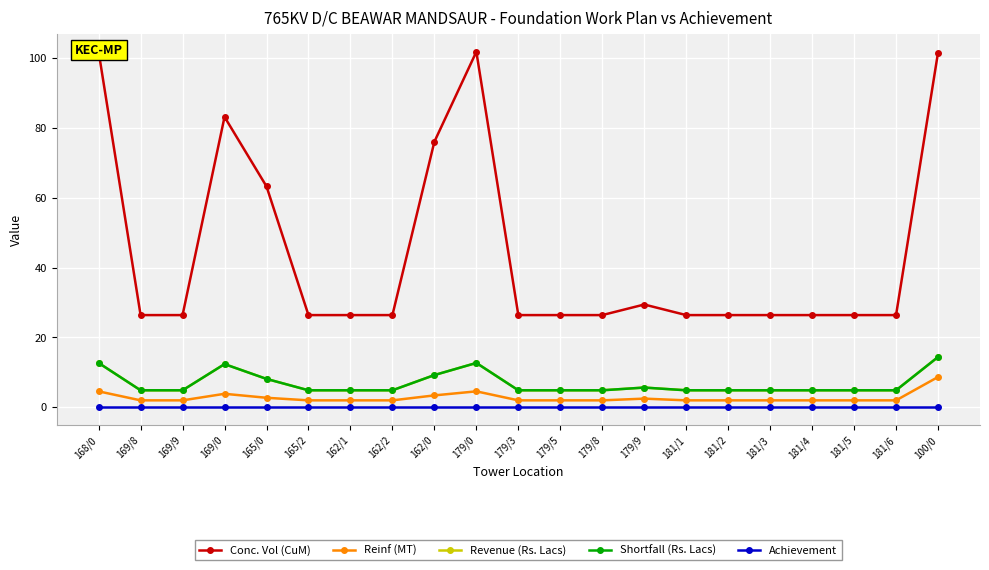

Where is the first local maximum for Shortfall (Rs. Lacs)?

169/0